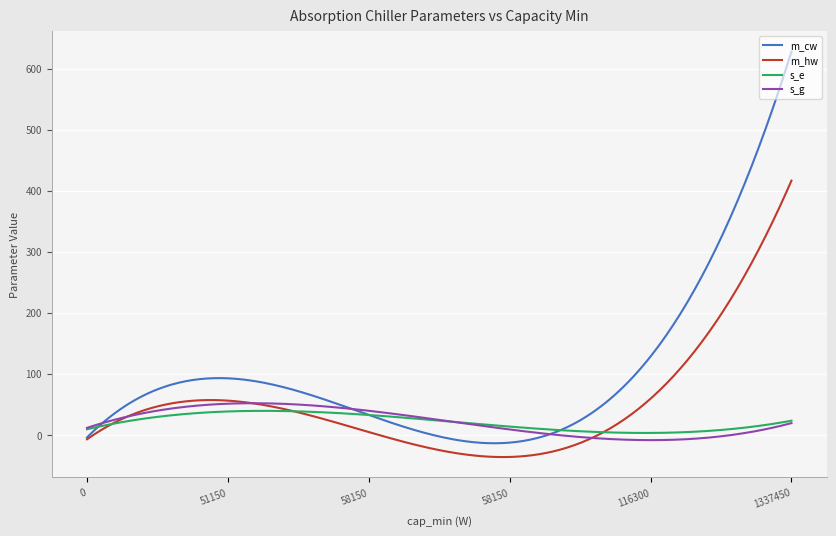

True or false: m_hw has more than 0 points higher than both neighbors.

True